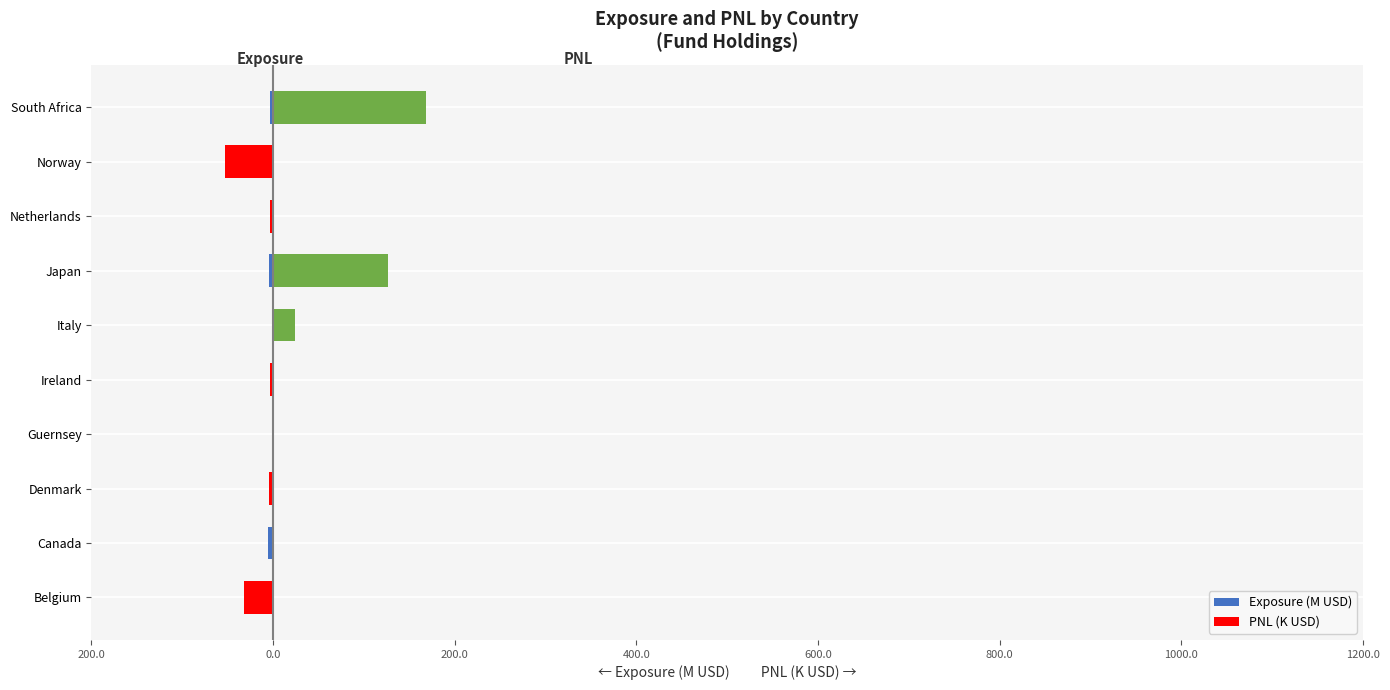

What is the average value of the Exposure (M USD) series?

-2.7